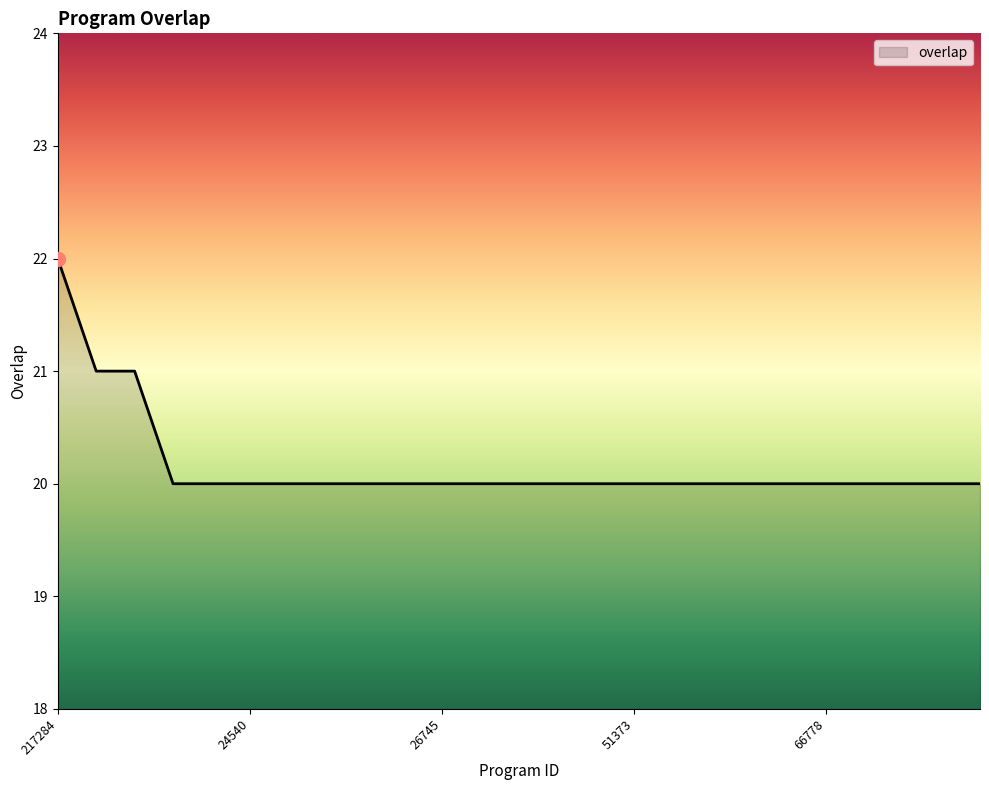

What is the greatest value displayed?

22